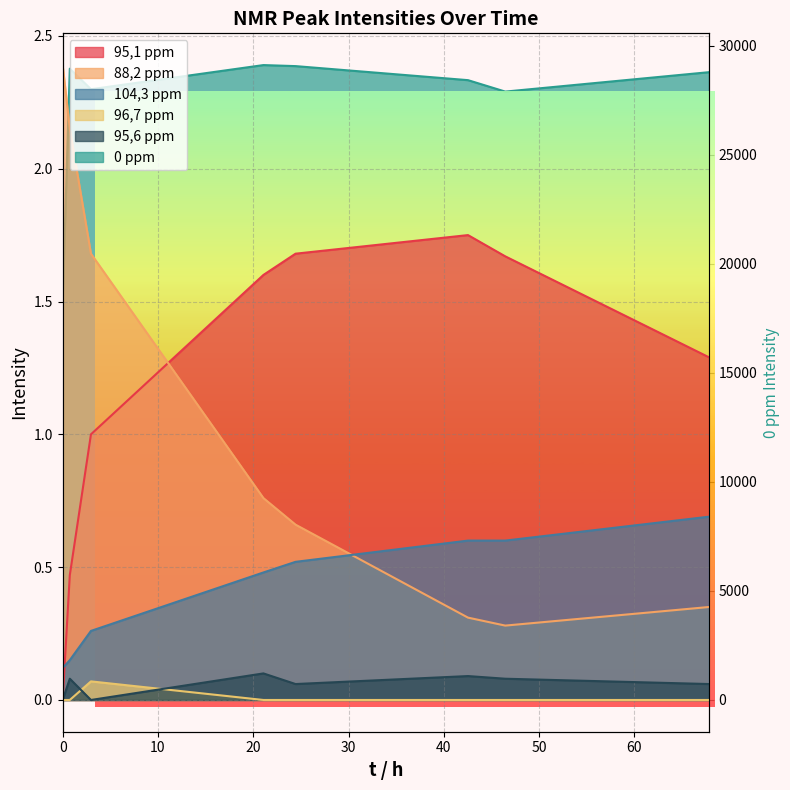

How many lines are shown in the chart?

6